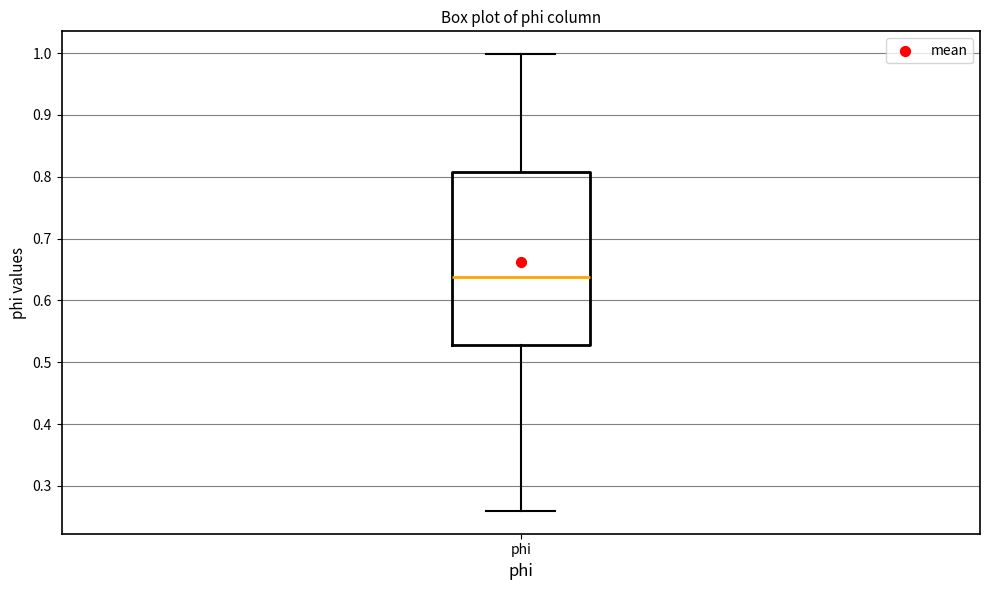

Transcribe this box plot: give where the median line is, the range the box spans, and where the two whiskers end, as read against the y-axis. The values are not printed on the chart, so give them approximately, as read against the axis.

median 0.64, box 0.53 to 0.81, whiskers 0.26 to 1.00